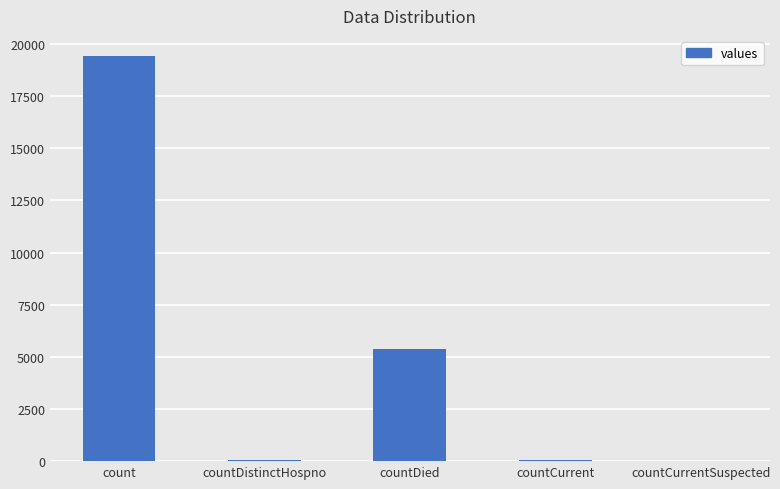

What is the sum of all values?

24875